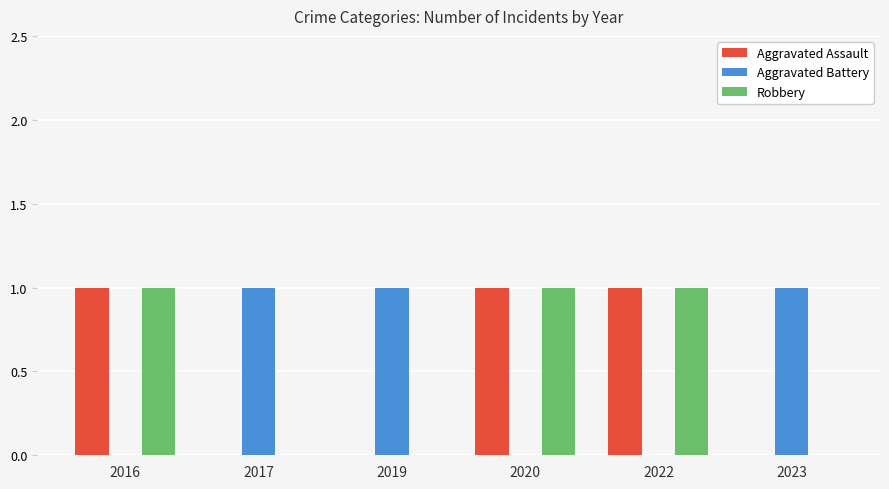

Is the value of Aggravated Assault at 2022 greater than the value of Aggravated Battery at 2020?

Yes